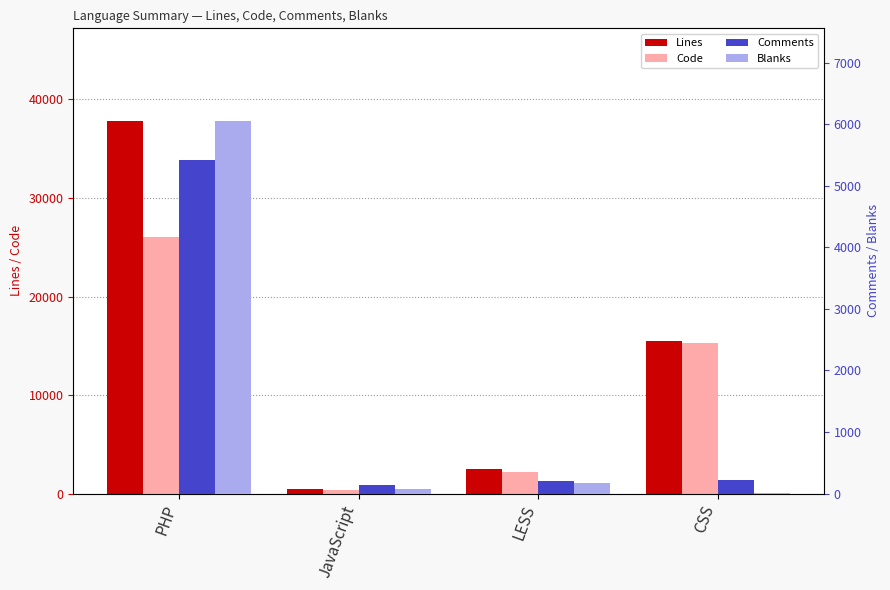

Where does the Lines series first go above 15508?

PHP